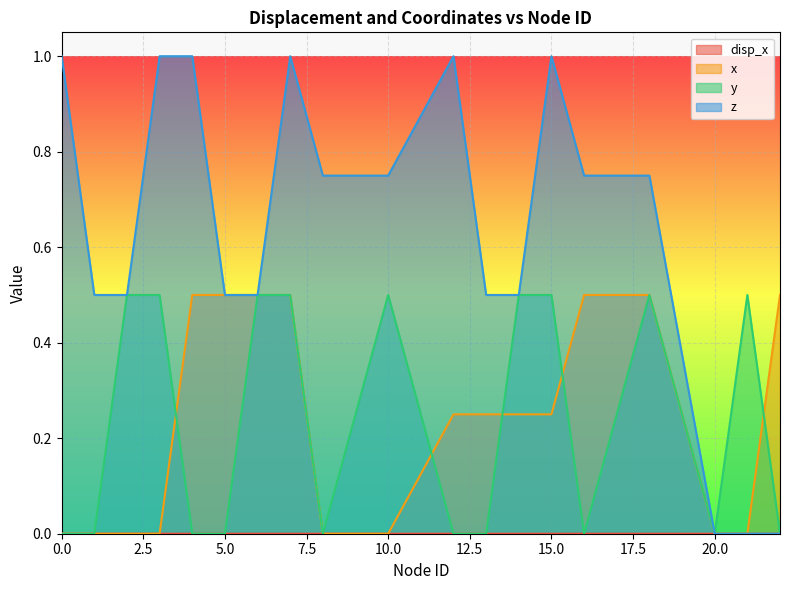

Reading right to left, list all the values displayed in this chart.

disp_x: 22=0.5	21=0.0	20=0.0	18=0.5	16=0.5	15=0.2	14=0.2	13=0.2	12=0.2	10=0.0	8=0.0	7=0.5	6=0.5	5=0.5	4=0.5	3=0.0	2=0.0	1=0.0	0=0.0
x: 22=0.0	21=0.0	20=0.0	18=0.0	16=0.0	15=0.0	14=0.0	13=0.0	12=0.0	10=0.0	8=0.0	7=0.0	6=0.0	5=0.0	4=0.0	3=0.0	2=0.0	1=0.0	0=0.0
y: 22=0.0	21=0.5	20=0.0	18=0.5	16=0.0	15=0.5	14=0.5	13=0.0	12=0.0	10=0.5	8=0.0	7=0.5	6=0.5	5=0.0	4=0.0	3=0.5	2=0.5	1=0.0	0=0.0
z: 22=0.0	21=0.0	20=0.0	18=0.8	16=0.8	15=1.0	14=0.5	13=0.5	12=1.0	10=0.8	8=0.8	7=1.0	6=0.5	5=0.5	4=1.0	3=1.0	2=0.5	1=0.5	0=1.0